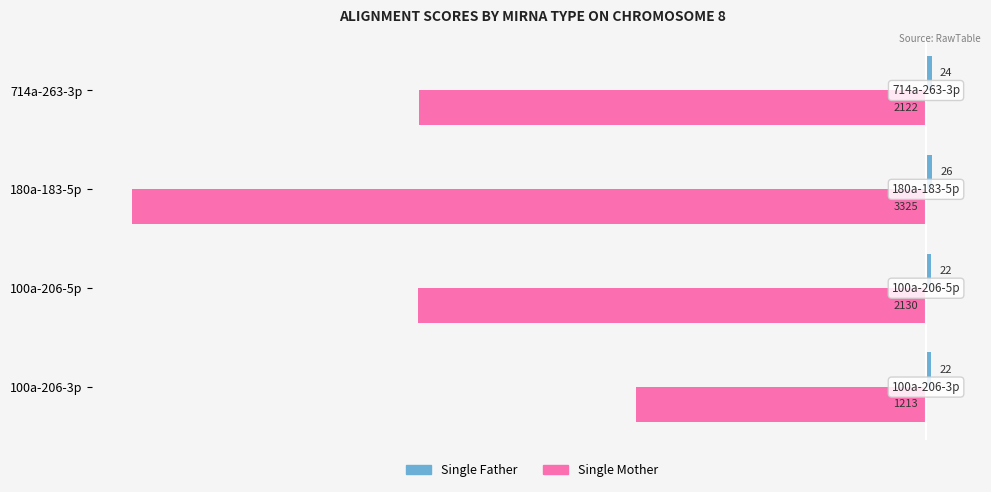

Rank the categories by Single Mother value from highest to lowest.

100a-206-3p, 714a-263-3p, 100a-206-5p, 180a-183-5p